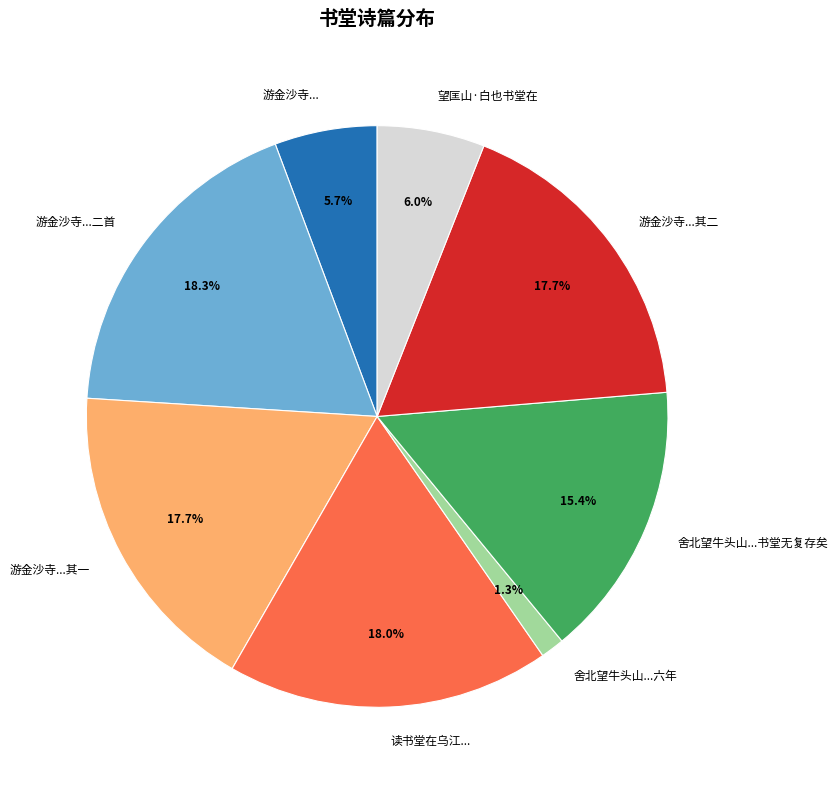

How many segments does this pie chart have?

8